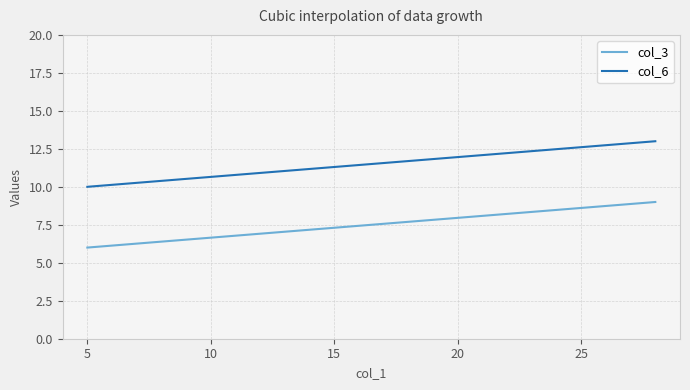

What is the difference between the maximum and minimum values in the col_6 series?

3.0